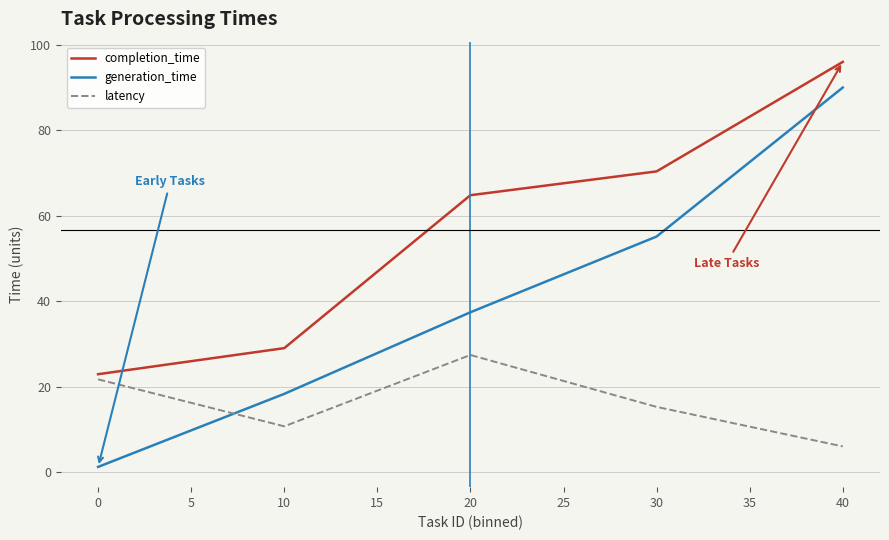

At which category is the sum across all series the highest?

40